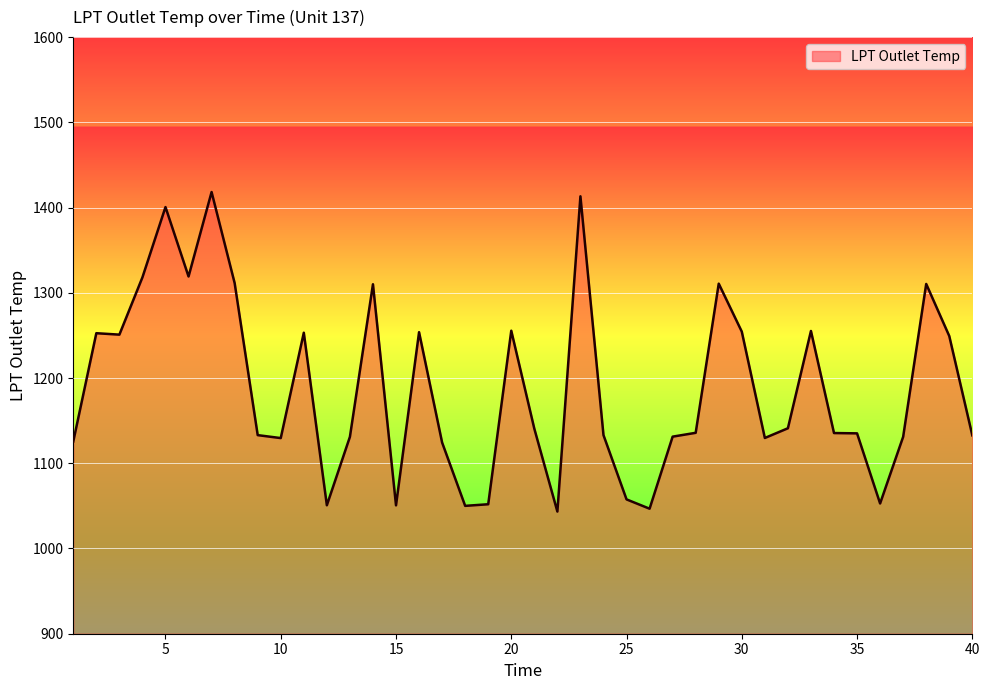

What is the greatest value displayed?

1418.2